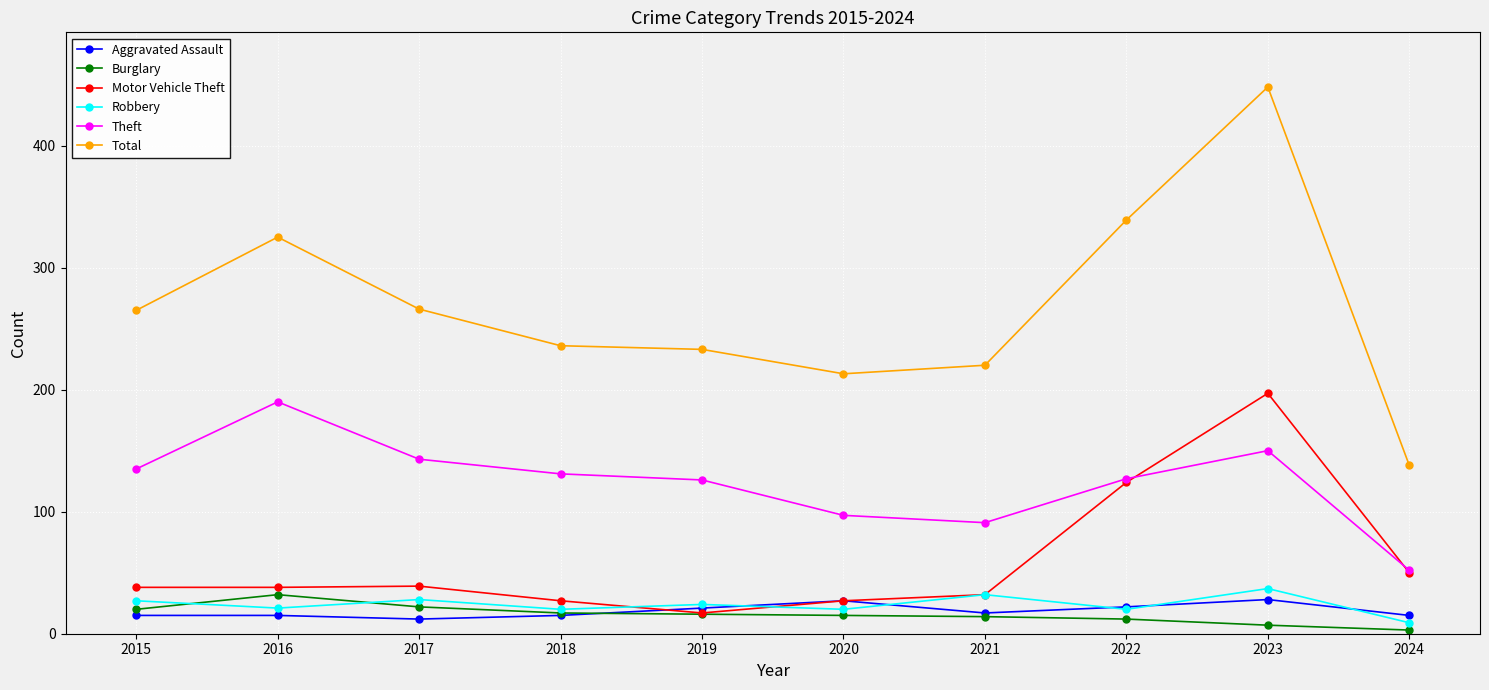

What is the difference between the Aggravated Assault values at 2023 and 2018?

13